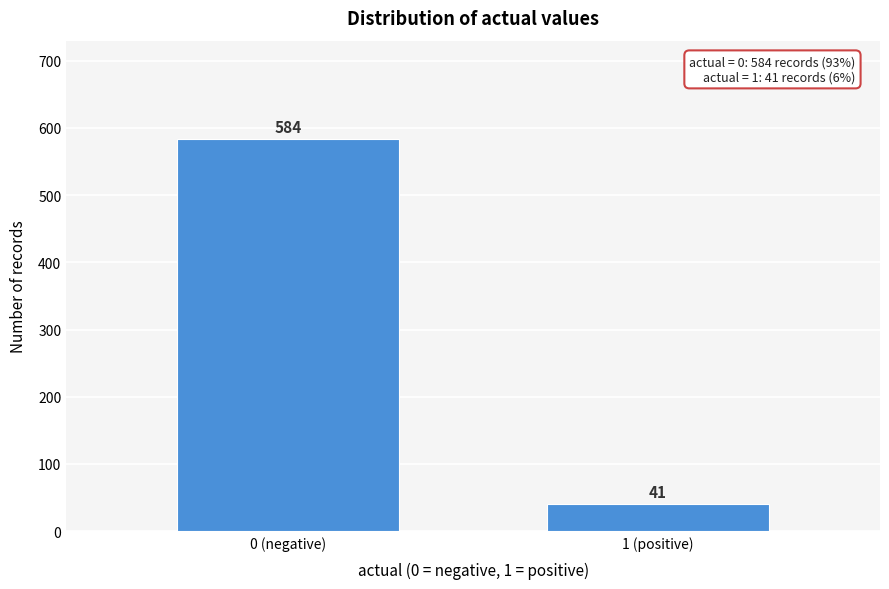

Reading left to right, transcribe all the data shown in this chart.

584	41